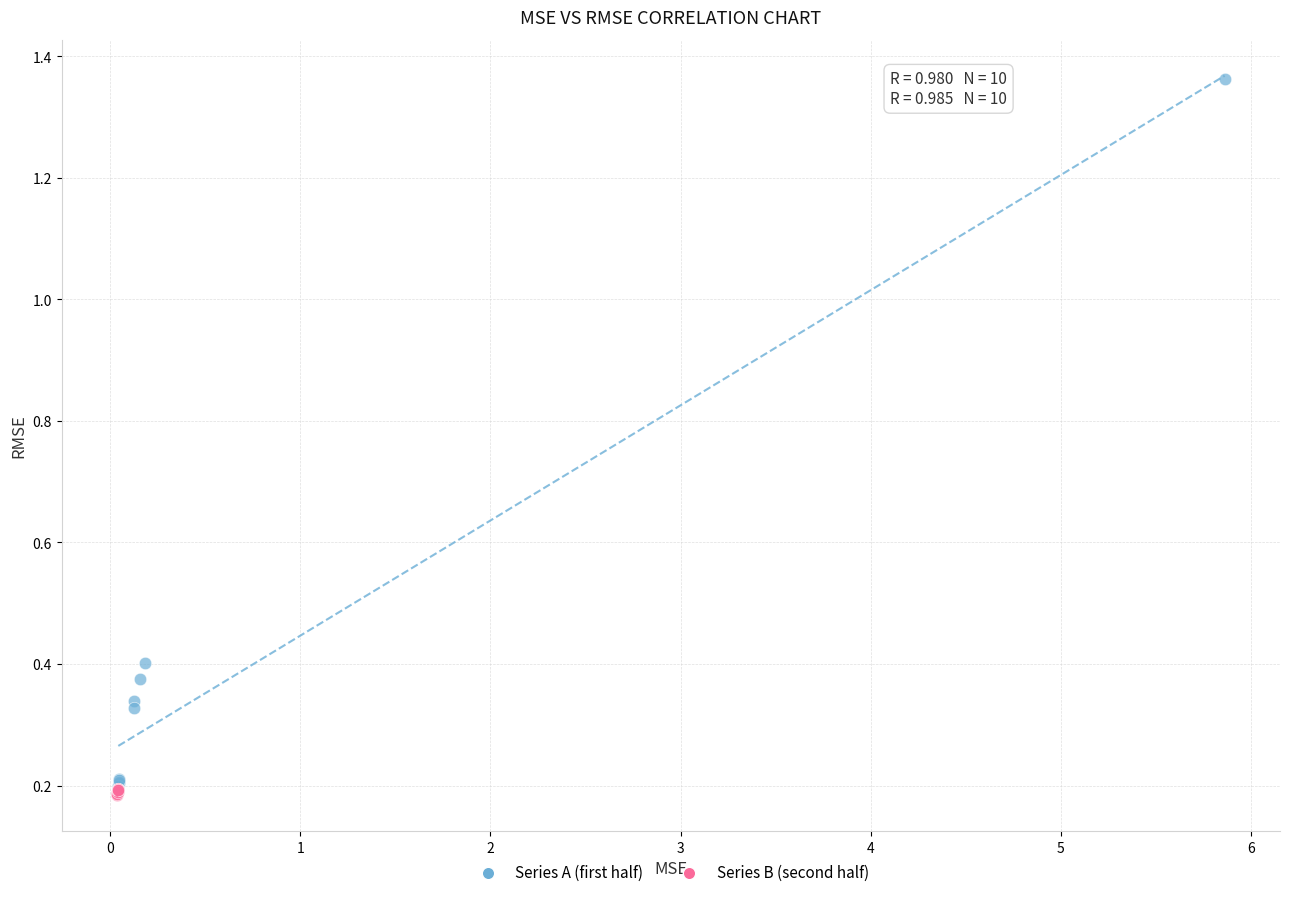

Which series has the widest spread of Y values?

Series A (first half)